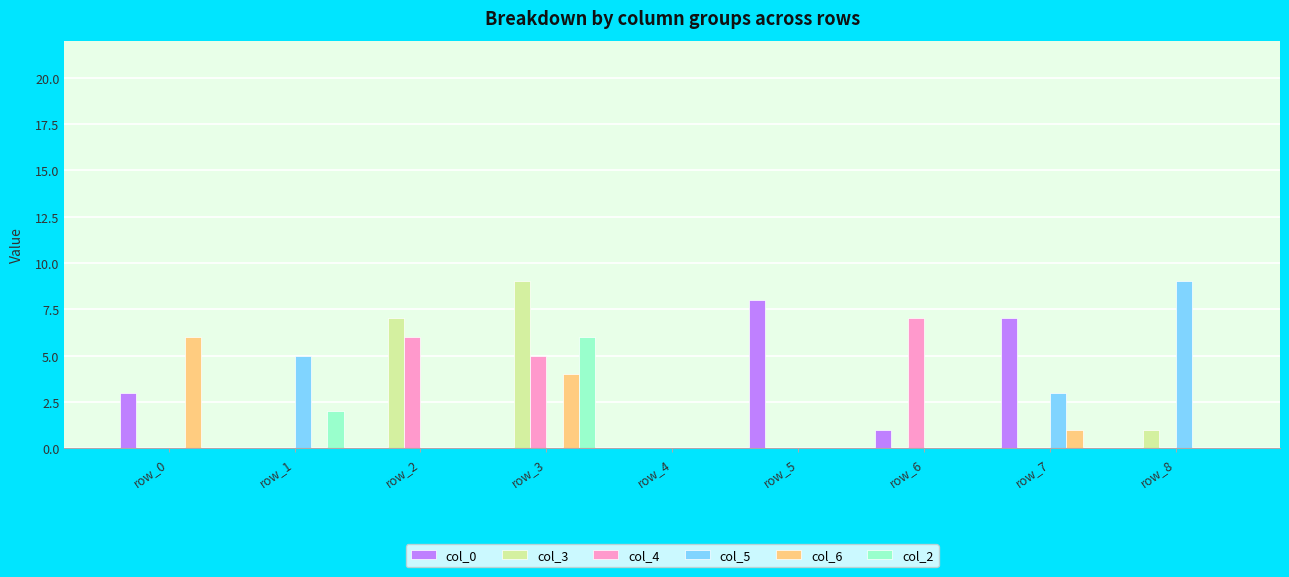

Which series changed the most between row_1 and row_5?

col_0